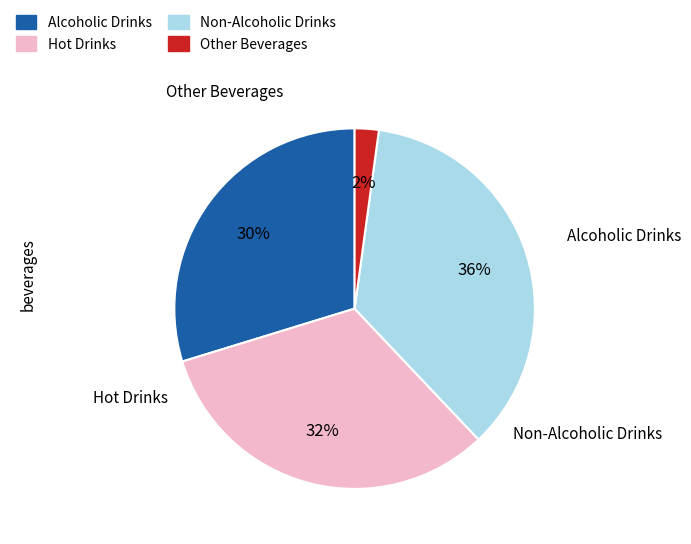

Count the number of slices in the pie.

4